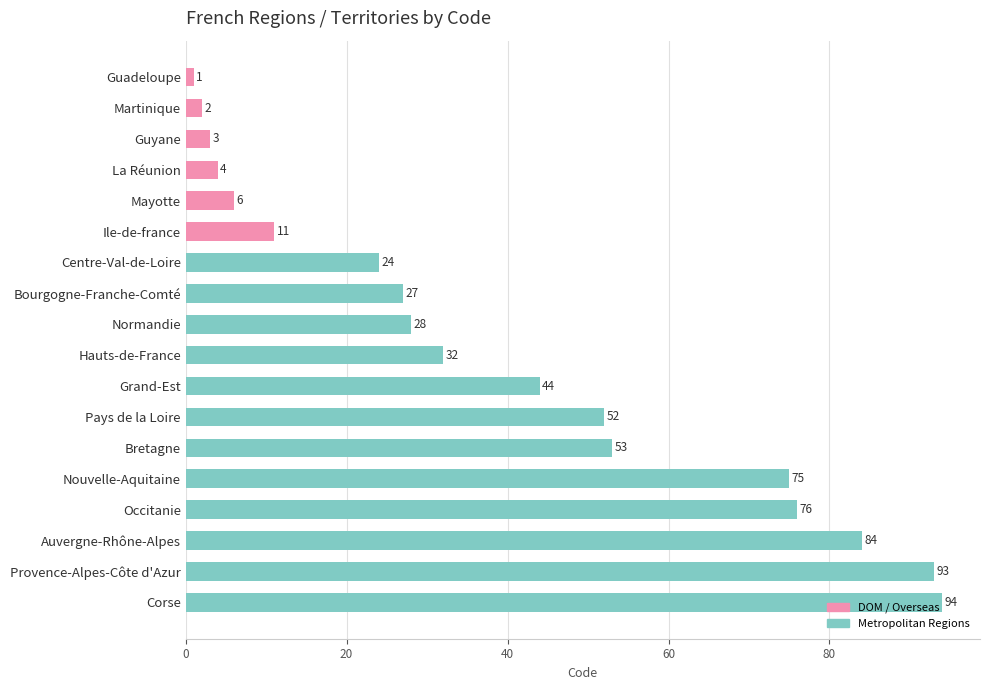

The chart shows a value of 10 at Mayotte. True or false?

False